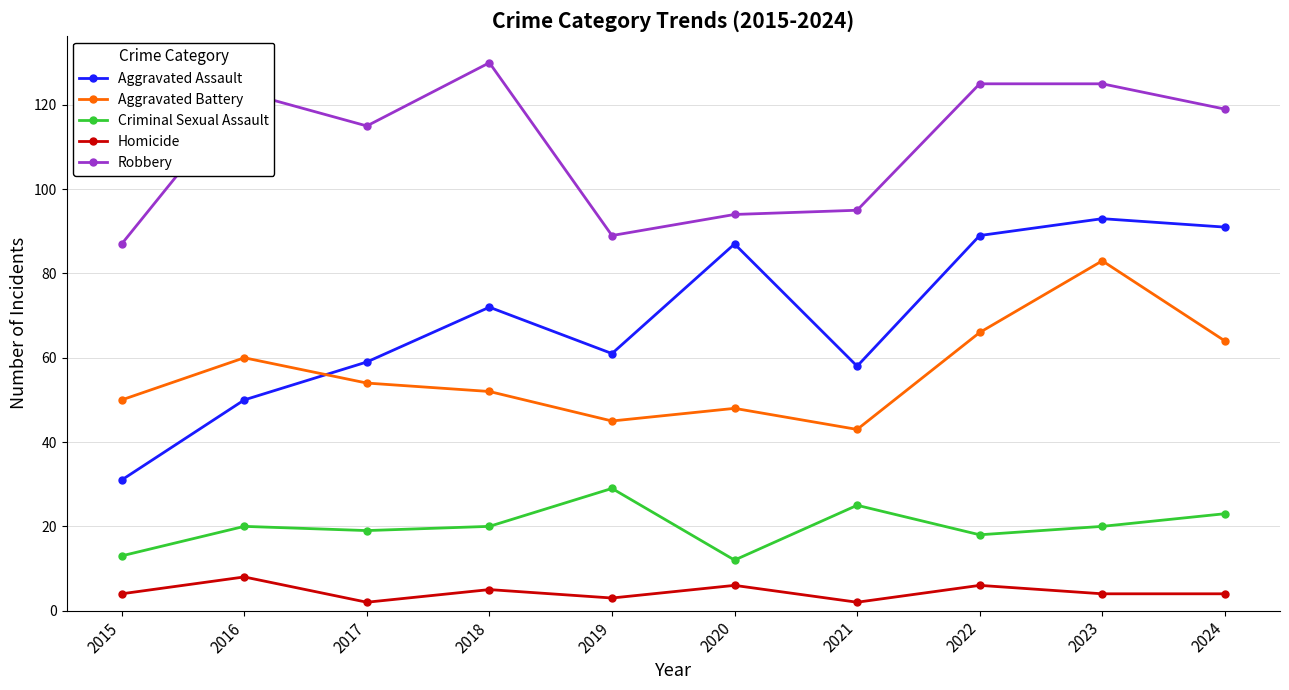

Which series has the widest spread of values?

Aggravated Assault